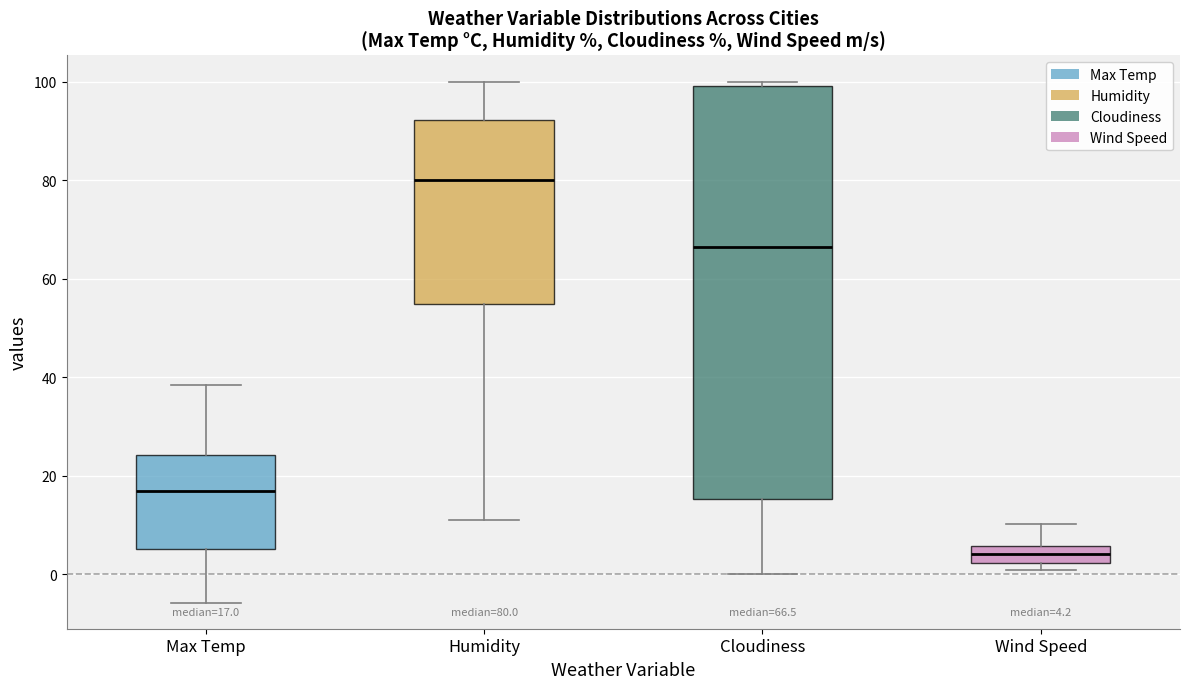

Which box has the lowest median line?

Wind Speed